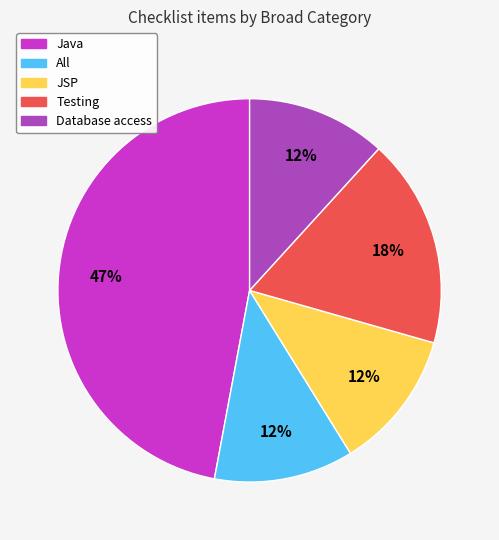

Between Java and JSP, which is larger?

Java